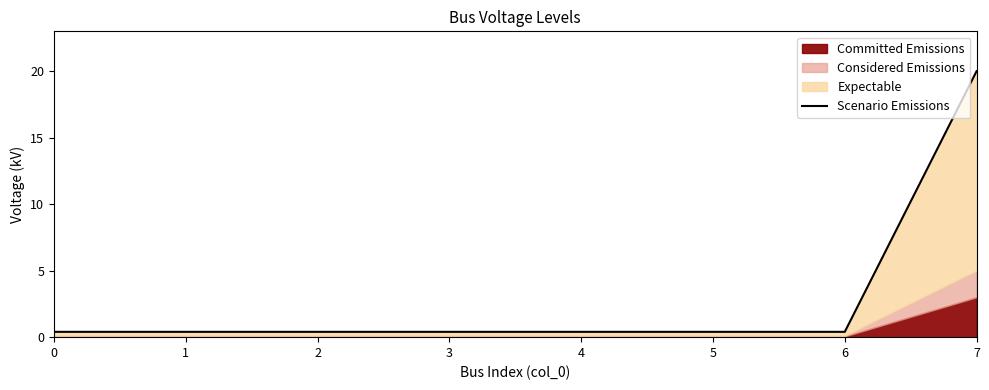

List the labels in order of value, smallest first.

0, 1, 2, 3, 4, 5, 6, 7